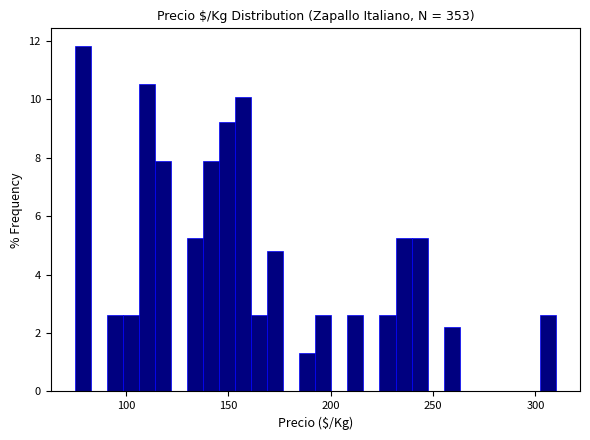

Read against the x-axis, roughly where is the centre of the tallest bar?

80